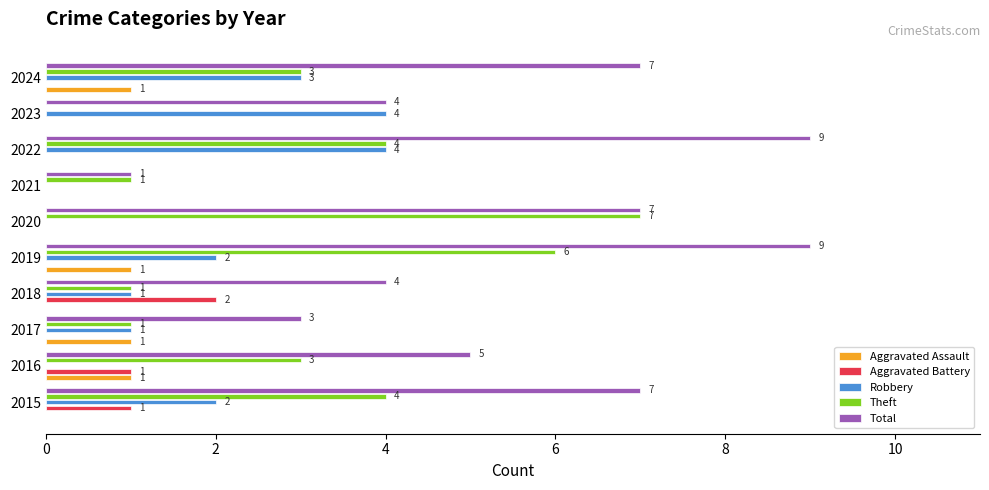

Between 2017 and 2019, which series saw the biggest shift?

Total